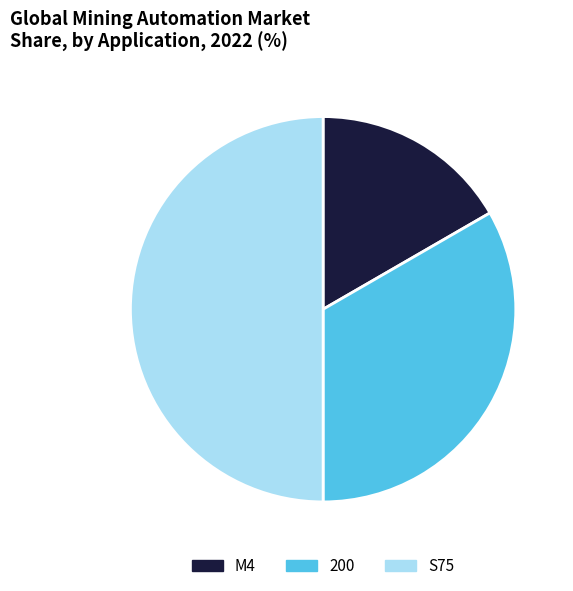

Does M4 represent more than half of the total?

No